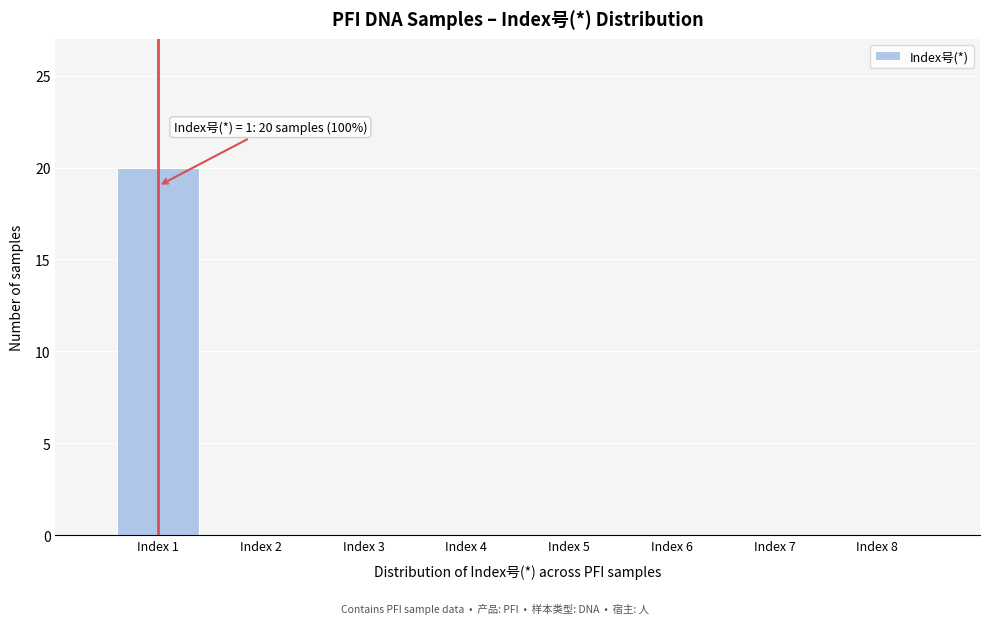

Which range on the x-axis has the tallest bar?

0.5 to 1.5